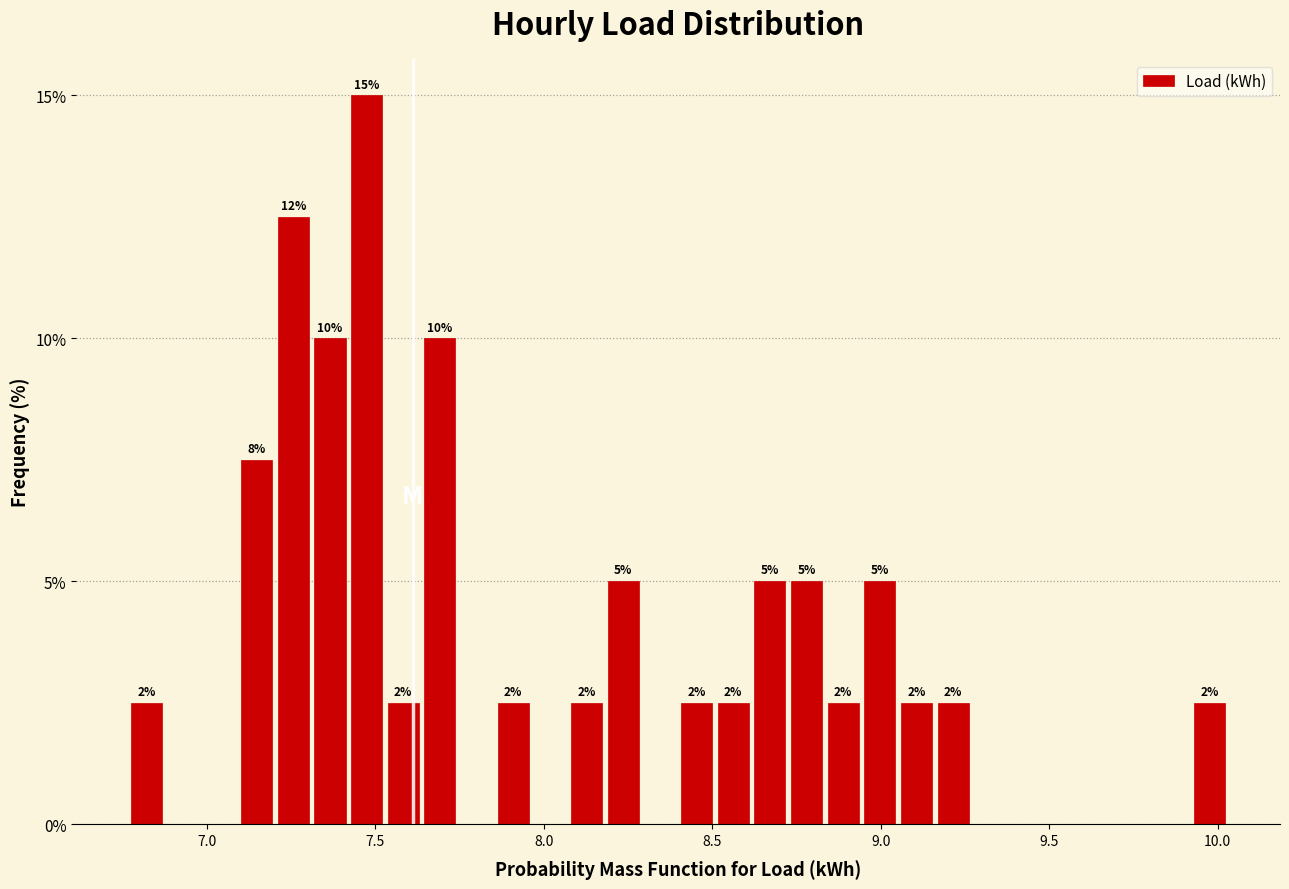

Around what value on the x-axis is the tallest bar? Give the approximate position of its centre, as read against the axis.

7.45